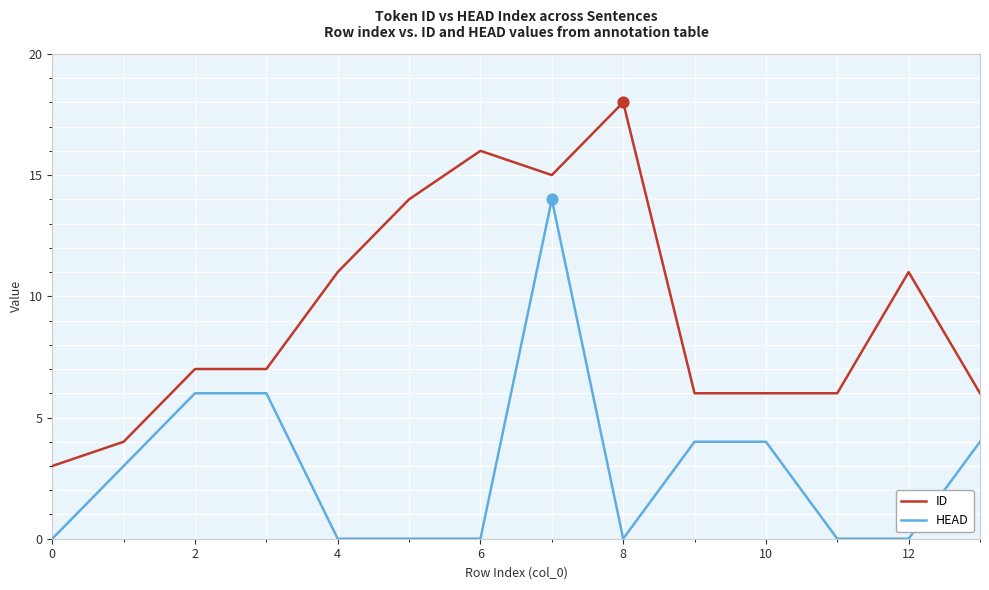

Which series has the largest total across all categories?

ID